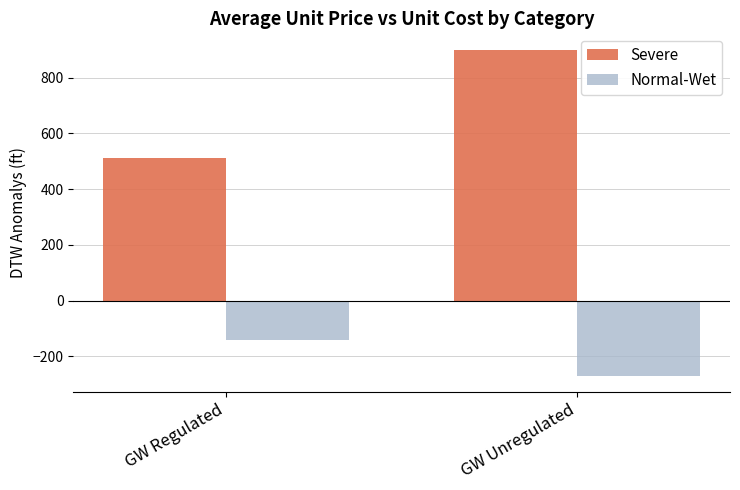

Reading left to right, list all the values displayed in this chart.

Severe: GW Regulated=512.5	GW Unregulated=900.9
Normal-Wet: GW Regulated=-139.7	GW Unregulated=-268.8